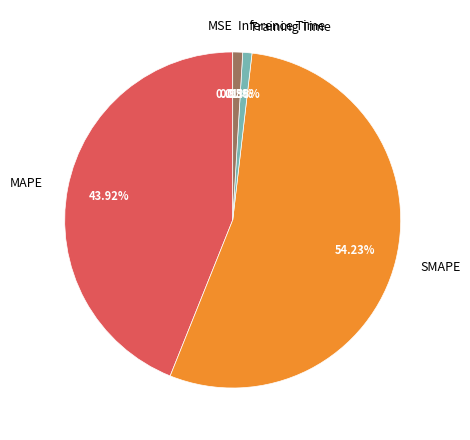

Which has a higher value, SMAPE or Inference Time?

SMAPE